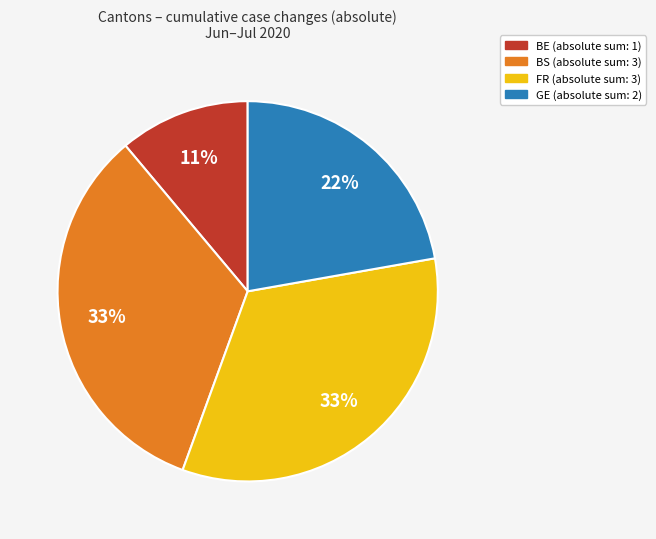

To the nearest percent, what is the average slice percentage?

25%